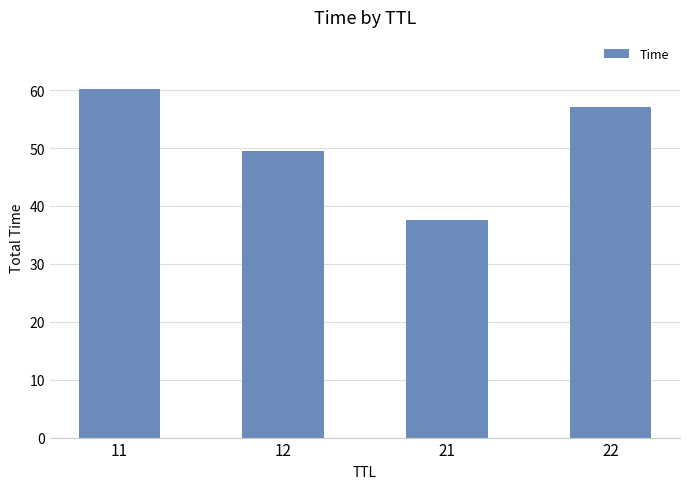

What is the difference between the maximum and minimum values?

22.7